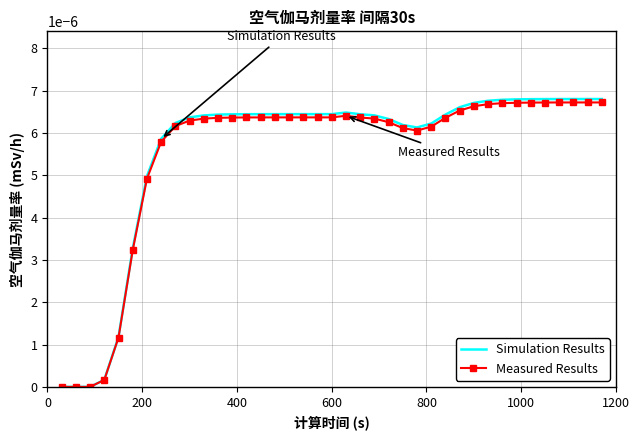

Which series has the widest spread of values?

Simulation Results